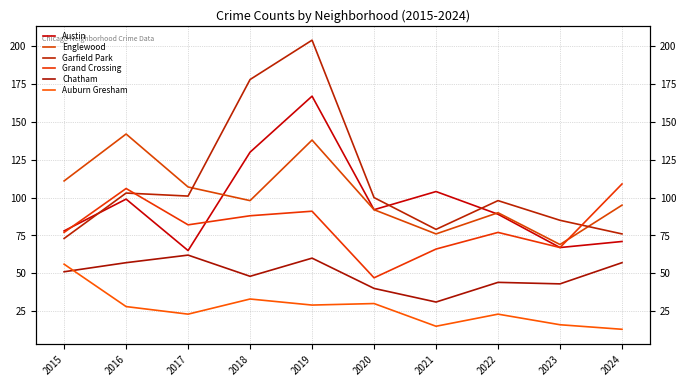

What is the value of the Auburn Gresham point at the 7th from the left?

15